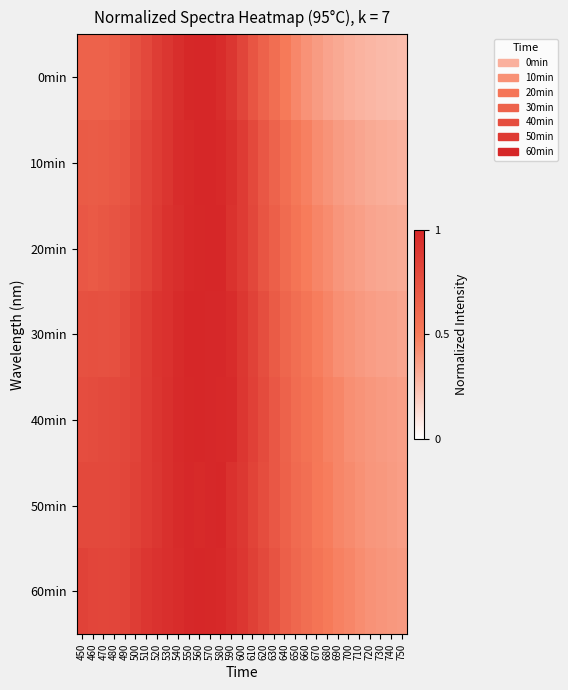

At which category is the sum across all series the highest?

560